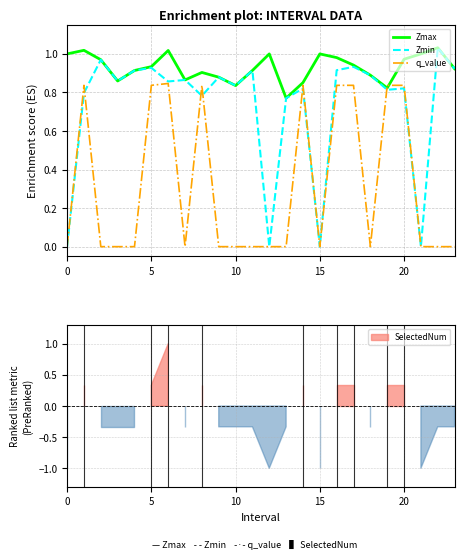

What is the maximum value for q_value?

0.8